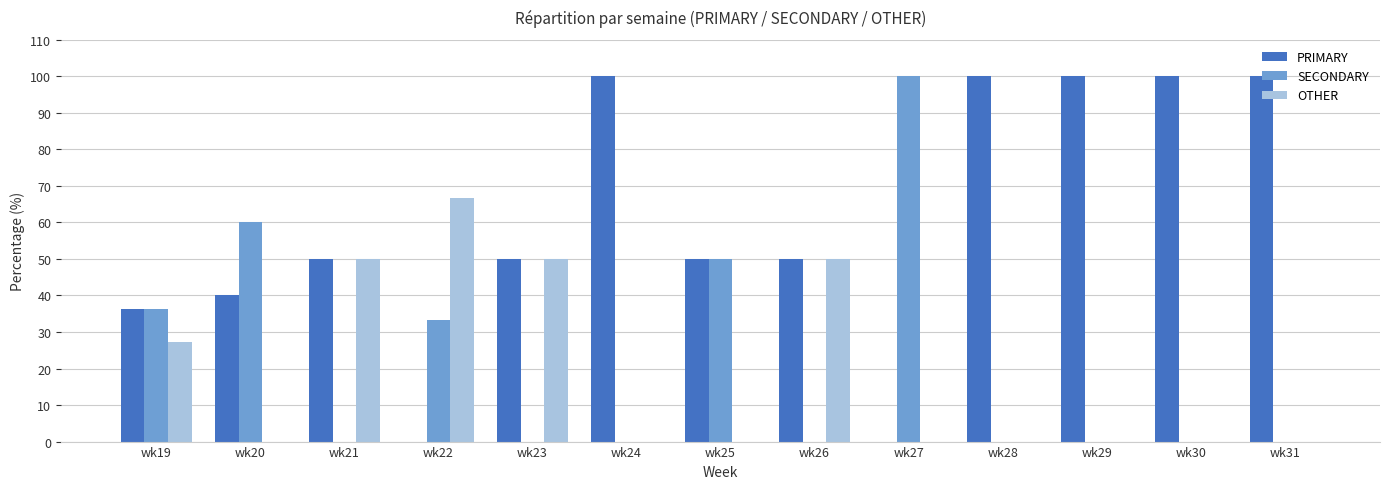

Which series has the largest total across all categories?

PRIMARY